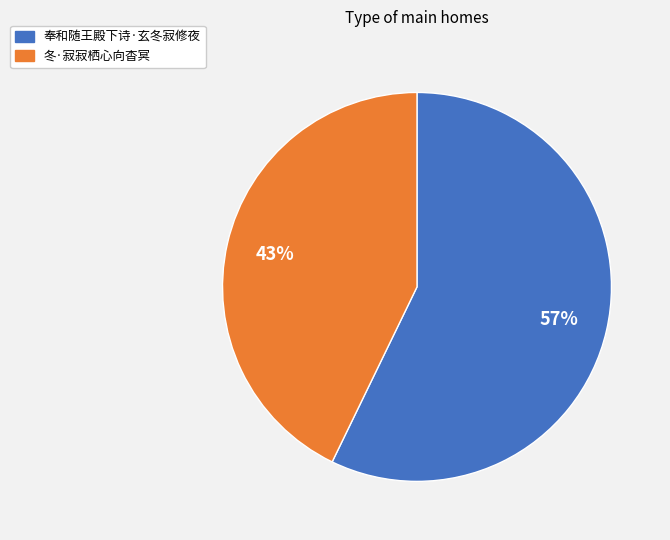

Is the sum of 冬·寂寂栖心向杳冥 and 奉和随王殿下诗·玄冬寂修夜 greater than half?

Yes